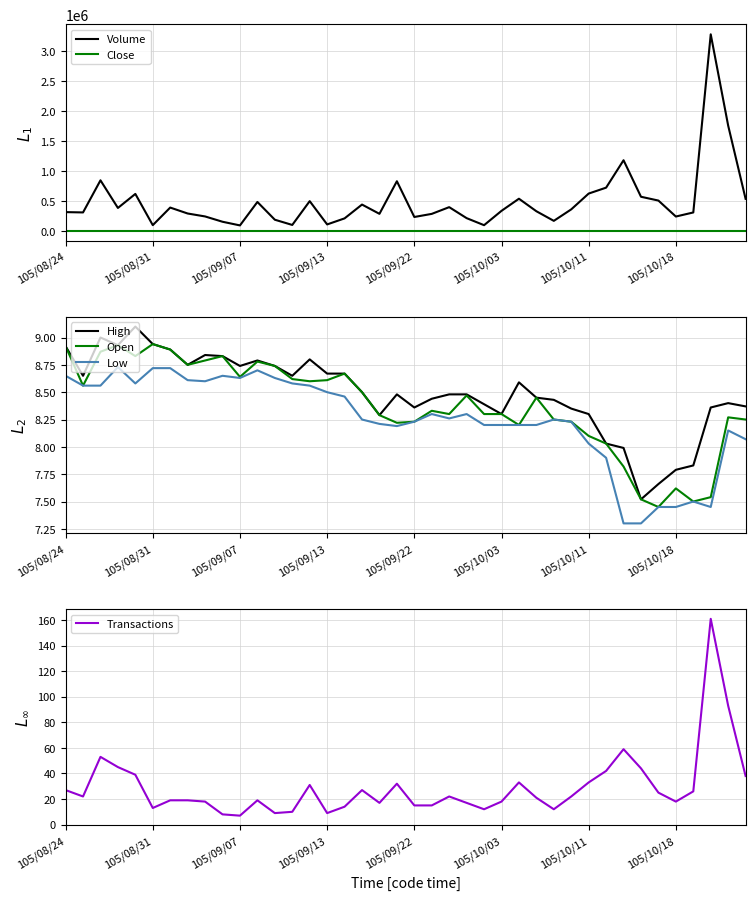

The value of Low at 105/10/03 is 13.6. True or false?

False